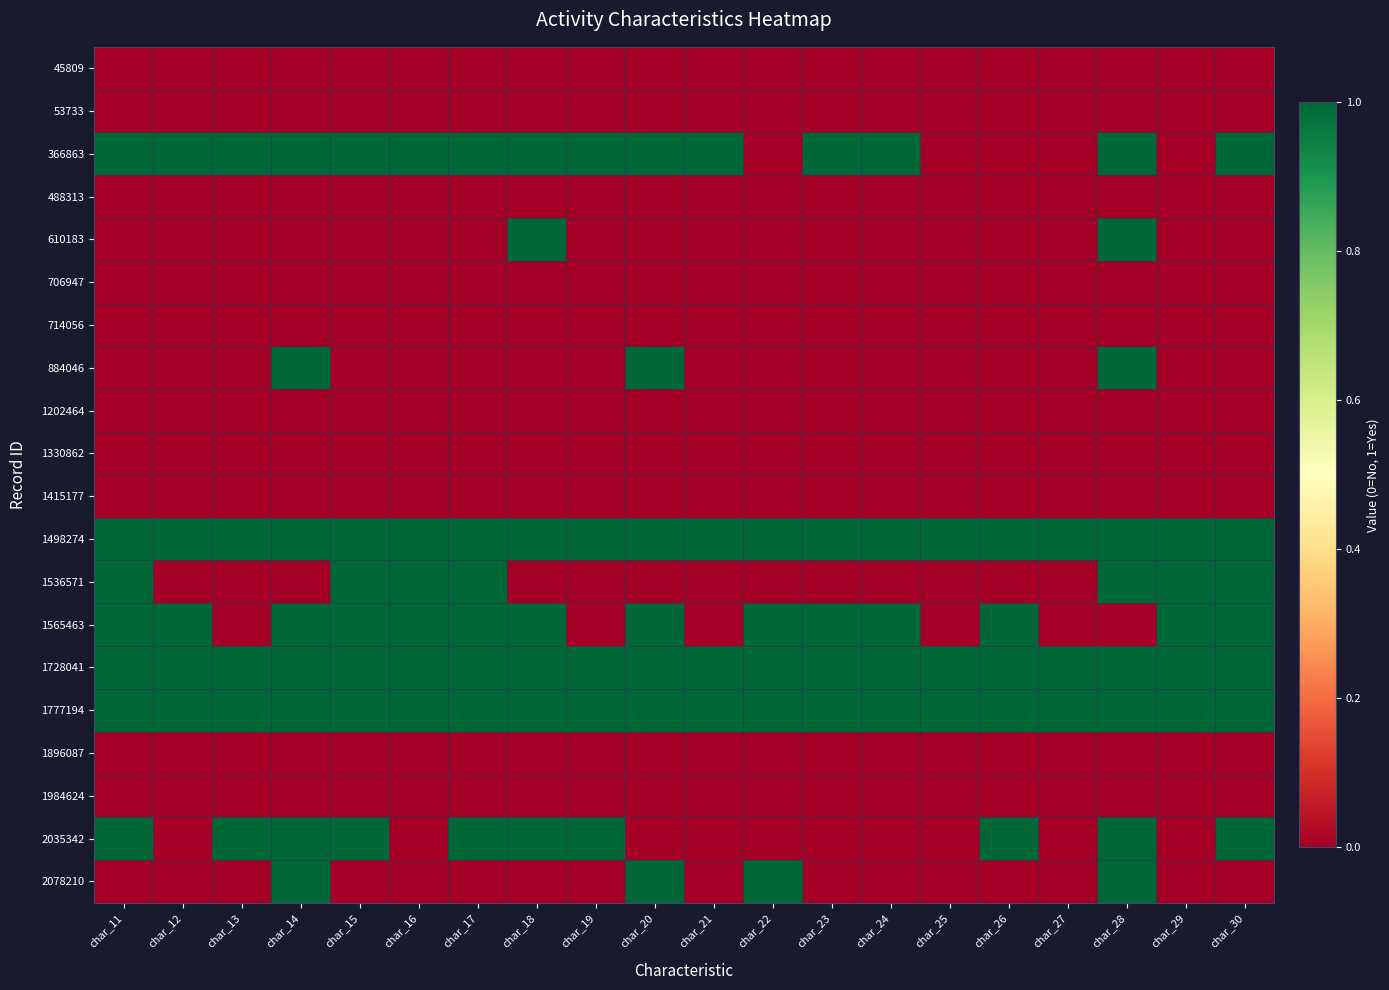

Between char_23 and char_27, which series saw the biggest shift?

366863